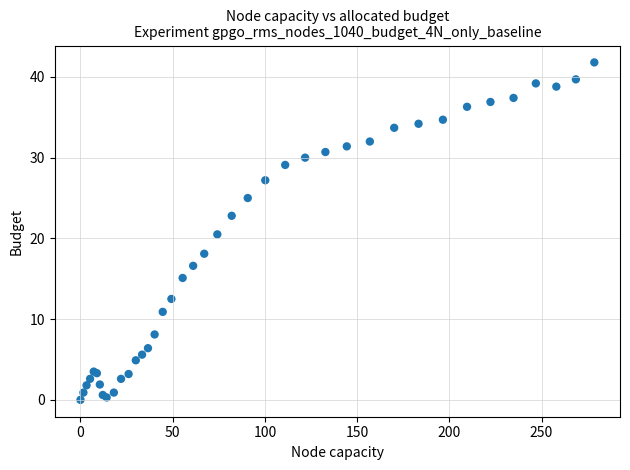

What Y value in the scatter plot is closest to 20?

20.5